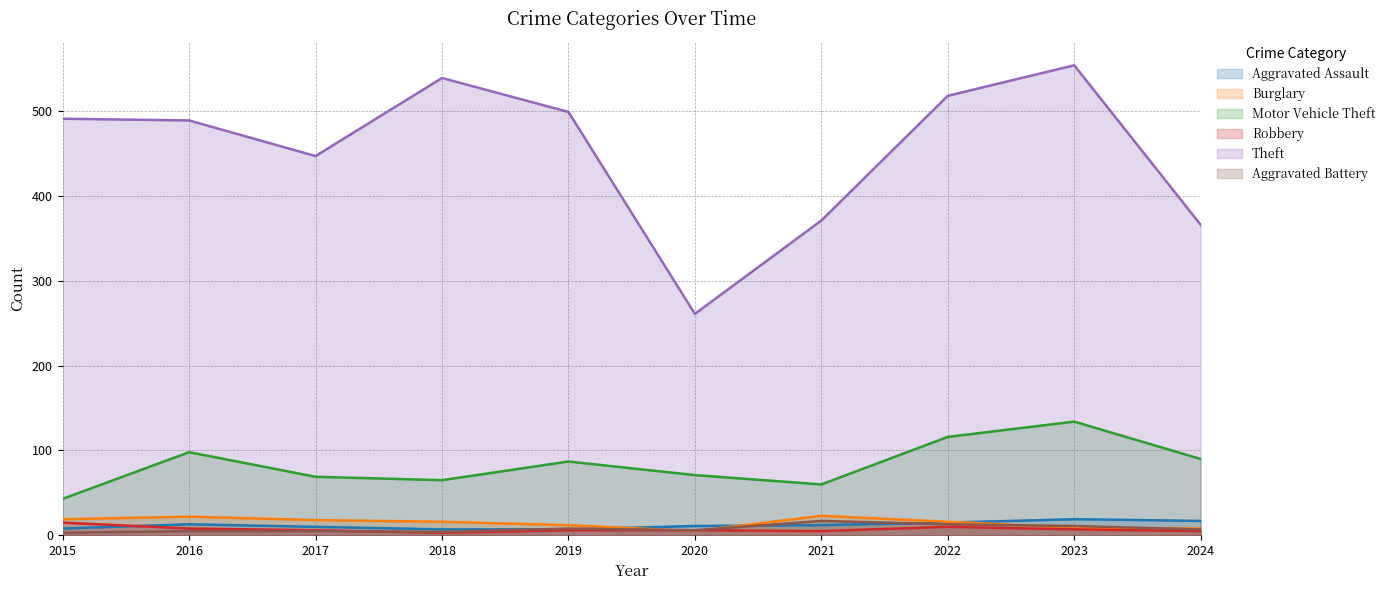

Reading right to left, transcribe all the data shown in this chart.

Aggravated Assault: 2024=17	2023=19	2022=15	2021=12	2020=11	2019=7	2018=7	2017=10	2016=13	2015=8
Burglary: 2024=8	2023=9	2022=16	2021=23	2020=5	2019=12	2018=16	2017=18	2016=22	2015=19
Motor Vehicle Theft: 2024=90	2023=134	2022=116	2021=60	2020=71	2019=87	2018=65	2017=69	2016=98	2015=43
Robbery: 2024=5	2023=7	2022=10	2021=5	2020=6	2019=6	2018=3	2017=6	2016=8	2015=15
Theft: 2024=366	2023=554	2022=518	2021=371	2020=261	2019=499	2018=539	2017=447	2016=489	2015=491
Aggravated Battery: 2024=7	2023=11	2022=13	2021=17	2020=6	2019=8	2018=4	2017=5	2016=5	2015=3